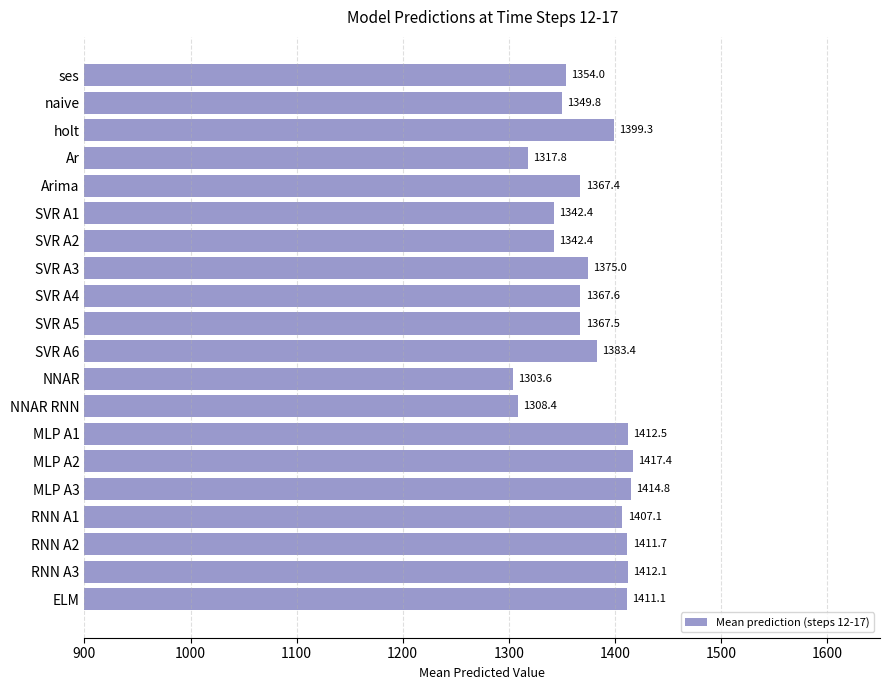

Which has a higher value, RNN A1 or NNAR?

RNN A1